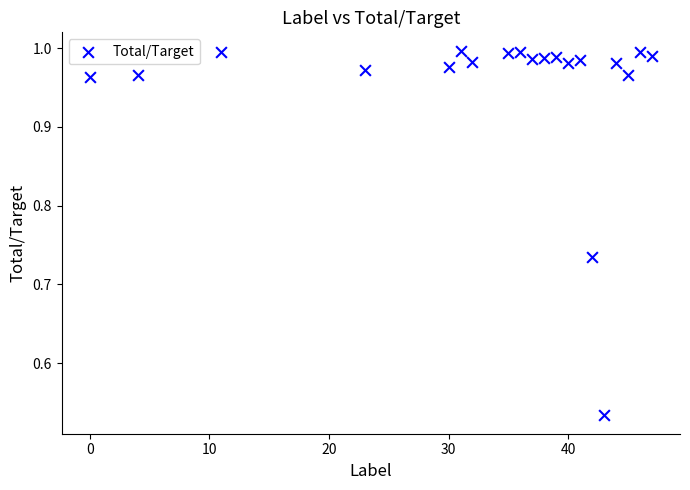

What is the range of X values (max minus min)?

47.0